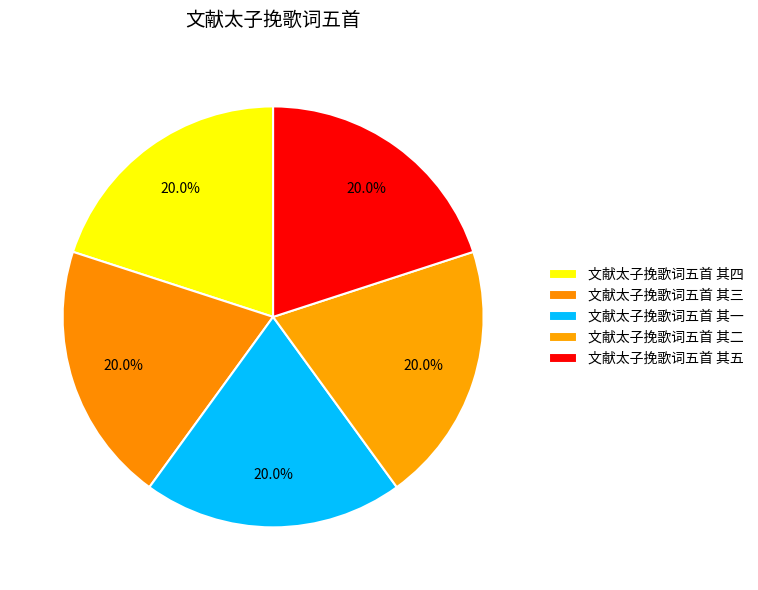

Rank the categories by value from lowest to highest.

文献太子挽歌词五首 其一, 文献太子挽歌词五首 其二, 文献太子挽歌词五首 其三, 文献太子挽歌词五首 其四, 文献太子挽歌词五首 其五